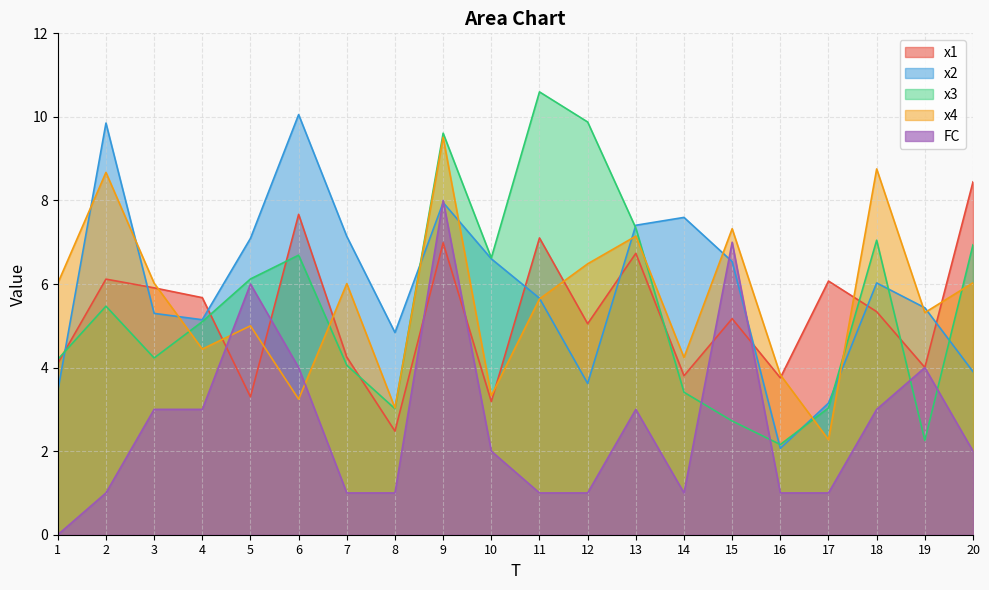

Reading left to right, list all the values displayed in this chart.

x1: 1=4.1	2=6.1	3=5.9	4=5.7	5=3.3	6=7.7	7=4.3	8=2.5	9=7.0	10=3.2	11=7.1	12=5.0	13=6.7	14=3.8	15=5.2	16=3.8	17=6.1	18=5.3	19=4.0	20=8.4
x2: 1=3.4	2=9.9	3=5.3	4=5.1	5=7.1	6=10.1	7=7.1	8=4.8	9=8.0	10=6.6	11=5.7	12=3.6	13=7.4	14=7.6	15=6.5	16=2.1	17=3.2	18=6.0	19=5.4	20=3.9
x3: 1=4.2	2=5.5	3=4.2	4=5.1	5=6.1	6=6.7	7=4.1	8=3.0	9=9.6	10=6.6	11=10.6	12=9.9	13=7.3	14=3.4	15=2.7	16=2.2	17=3.0	18=7.0	19=2.3	20=6.9
x4: 1=6.0	2=8.7	3=6.0	4=4.4	5=5.0	6=3.2	7=6.0	8=3.0	9=9.5	10=3.3	11=5.6	12=6.5	13=7.1	14=4.2	15=7.3	16=3.8	17=2.3	18=8.8	19=5.3	20=6.0
FC: 1=0.0	2=1.0	3=3.0	4=3.0	5=6.0	6=4.0	7=1.0	8=1.0	9=8.0	10=2.0	11=1.0	12=1.0	13=3.0	14=1.0	15=7.0	16=1.0	17=1.0	18=3.0	19=4.0	20=2.0